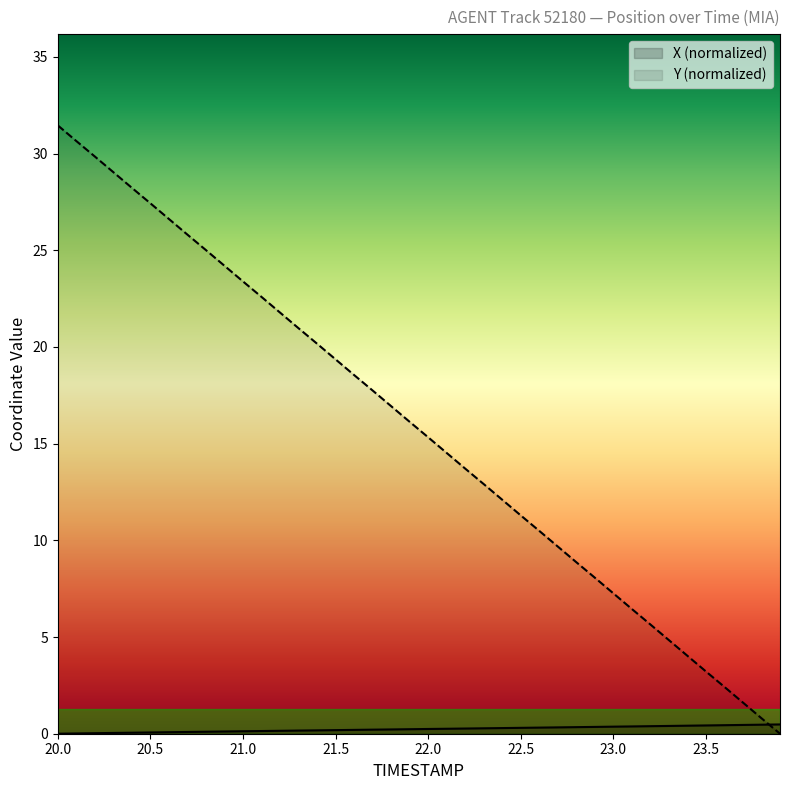

What are all the series names shown in the legend?

X (normalized), Y (normalized)